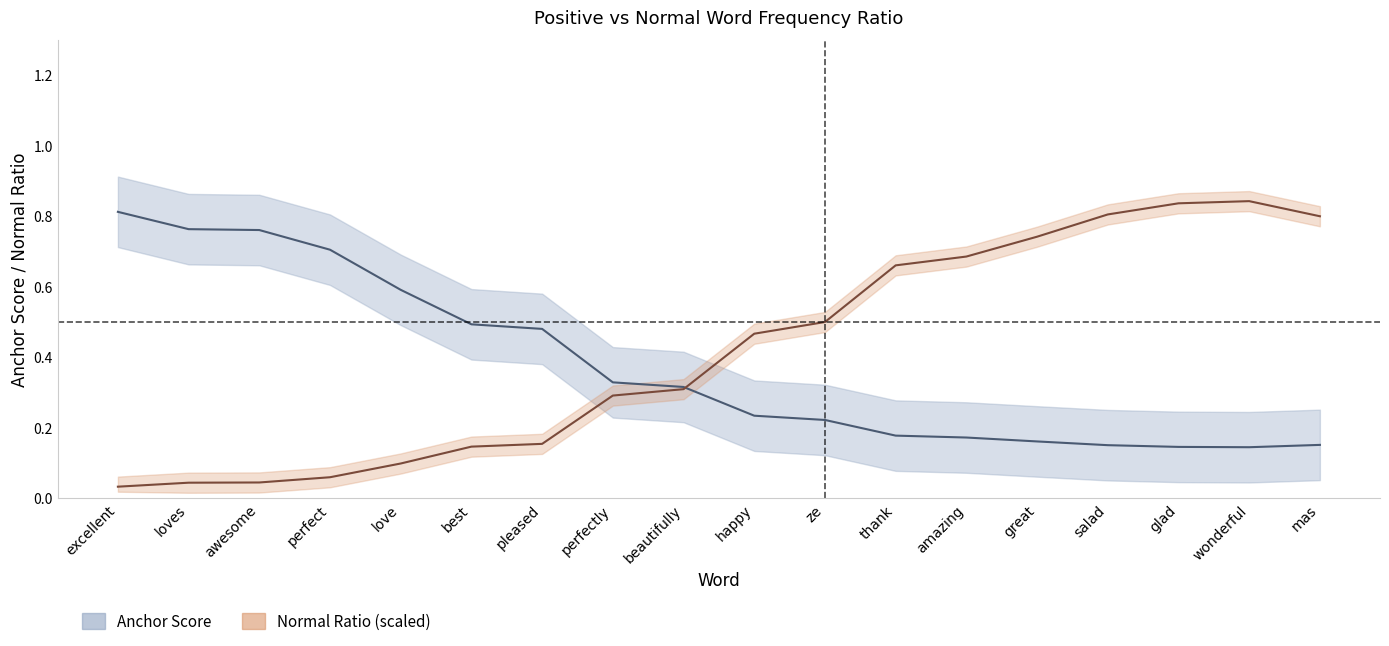

At which label is Normal Ratio (scaled) closest to 0?

excellent